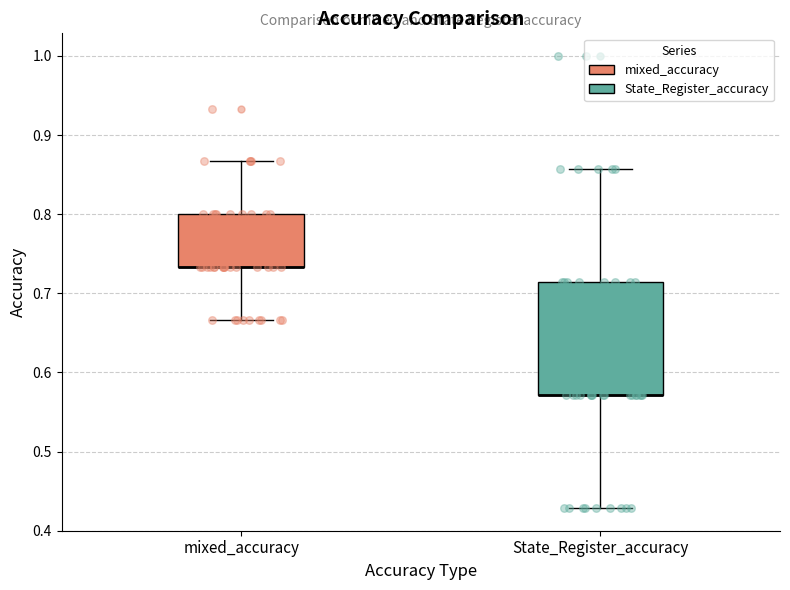

Comparing the boxes themselves (not the whiskers), which one is the tallest?

State_Register_accuracy